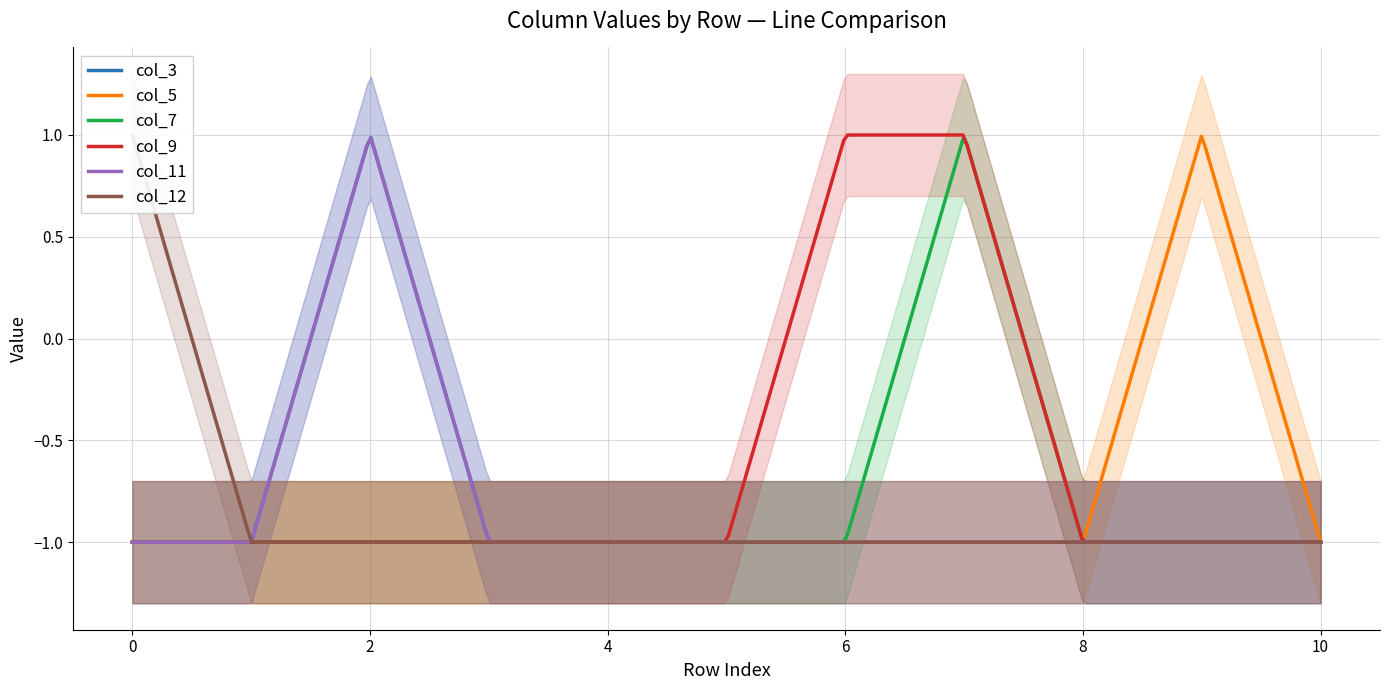

Which series changed the most between 5 and 9?

col_5